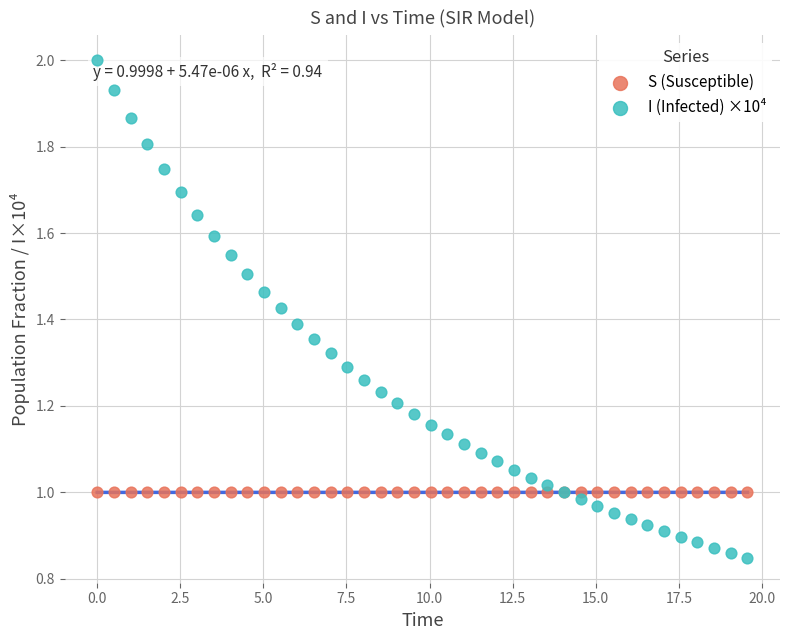

Which series reaches the maximum Y coordinate?

I (Infected) ×10⁴